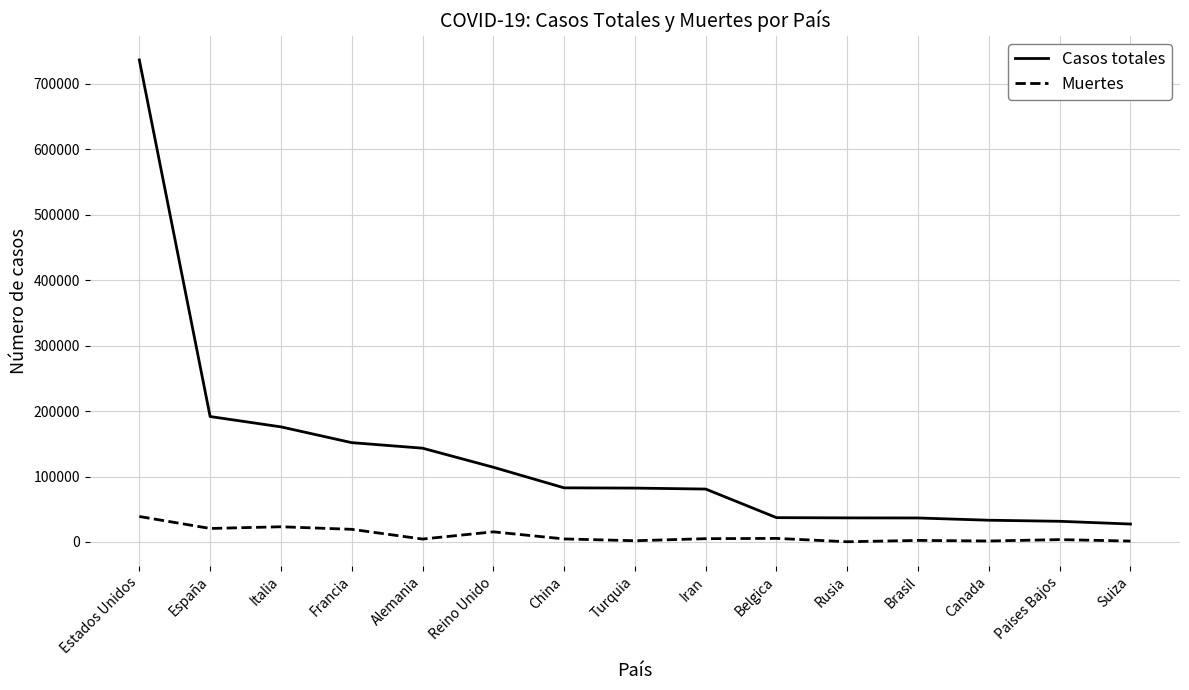

At which label is Casos totales closest to 382097?

España